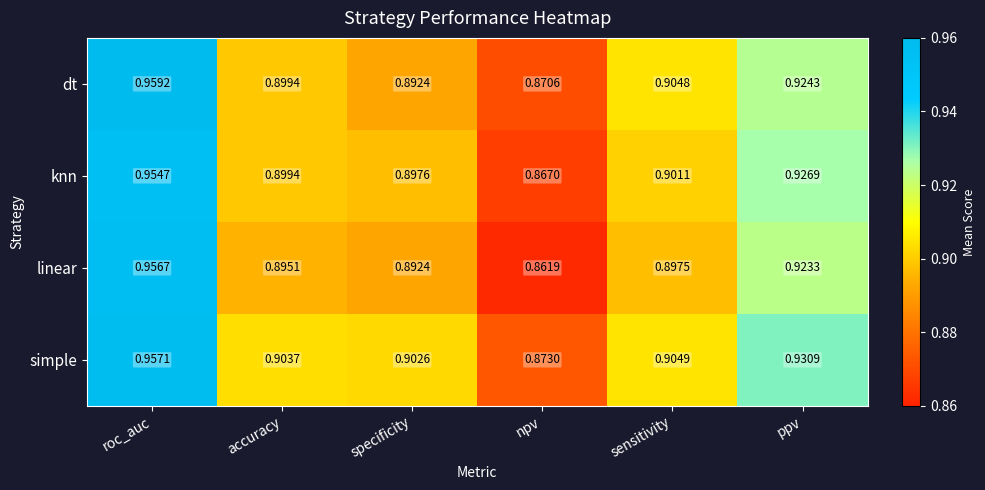

Which series has the largest range (max minus min)?

linear